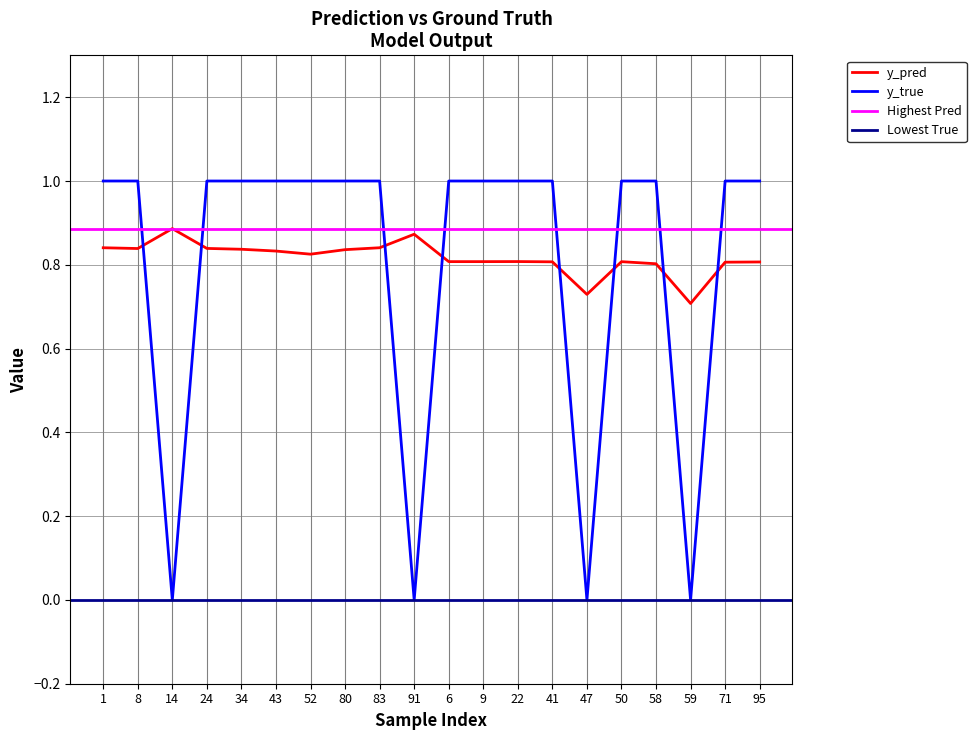

At which category is the sum across all series the highest?

83